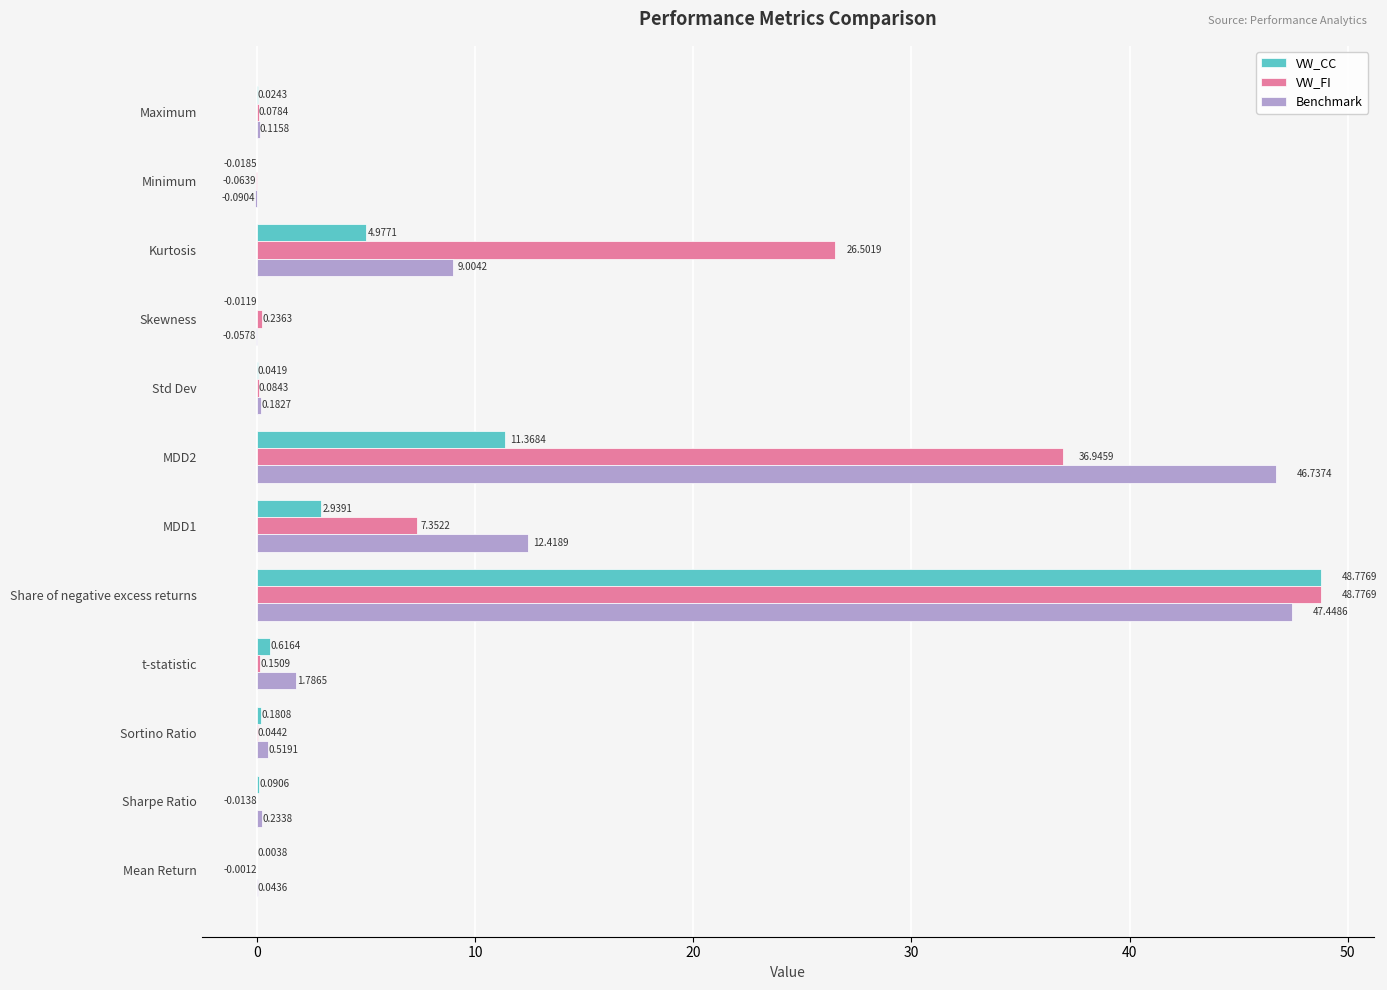

What is the sum of all VW_CC values?

69.0